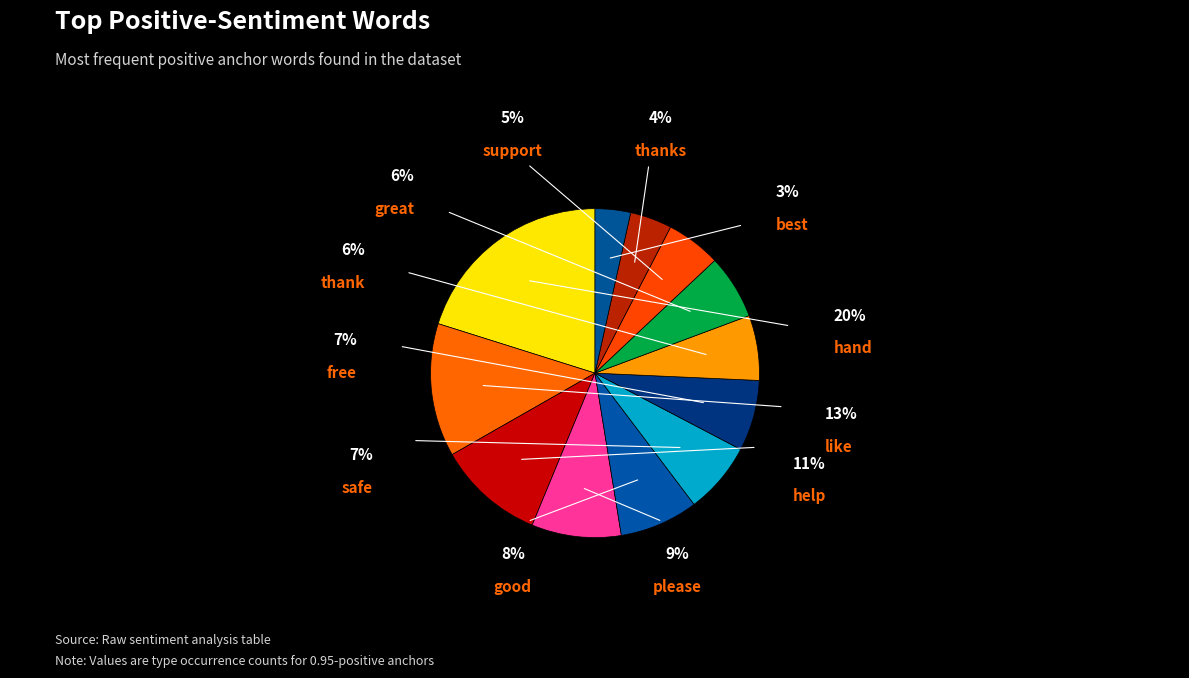

True or false: hand accounts for 32% of the total.

False